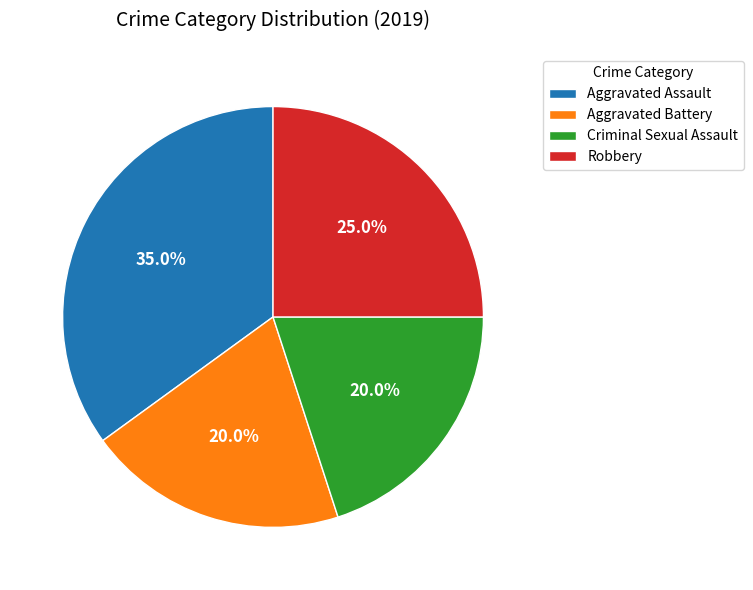

Which category has the biggest portion of the pie?

Aggravated Assault